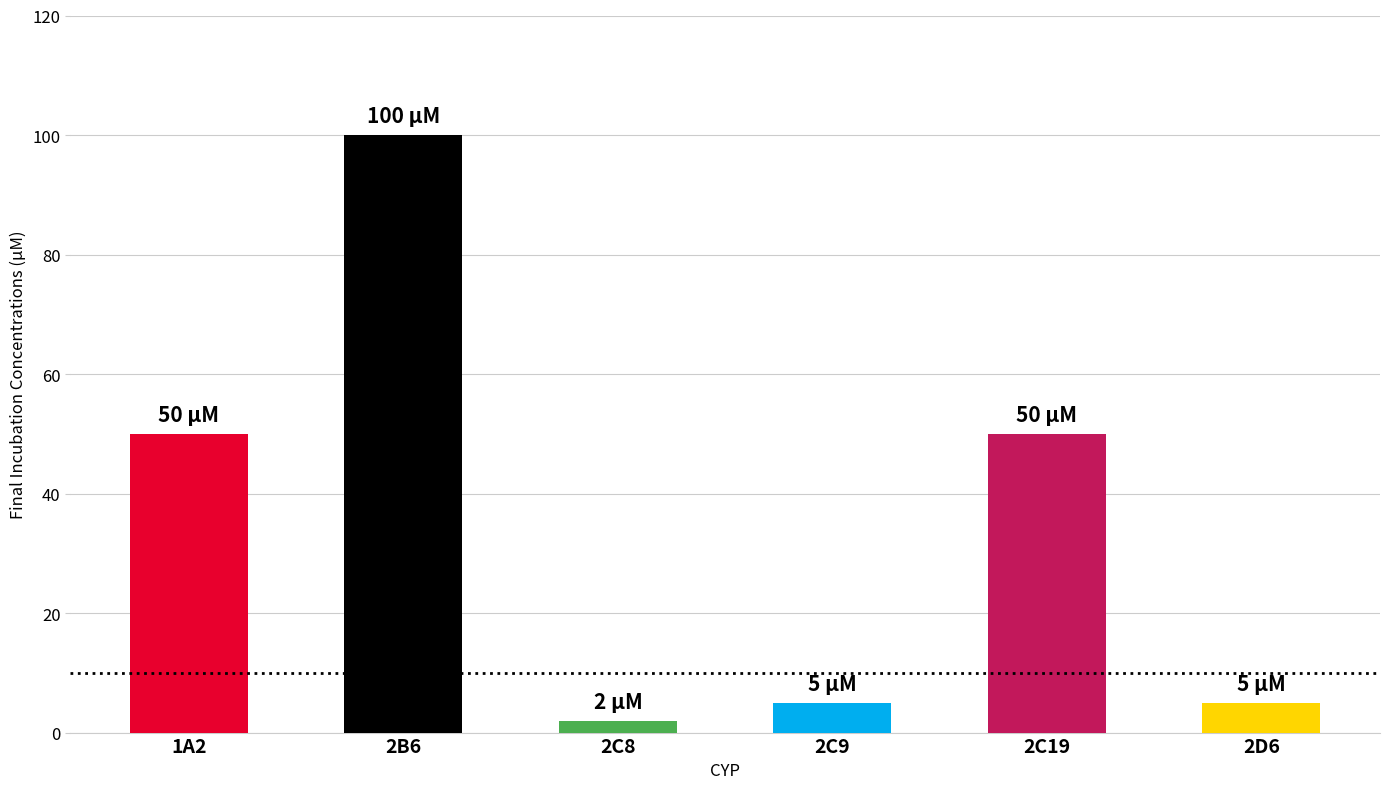

How many values are below 50?

3